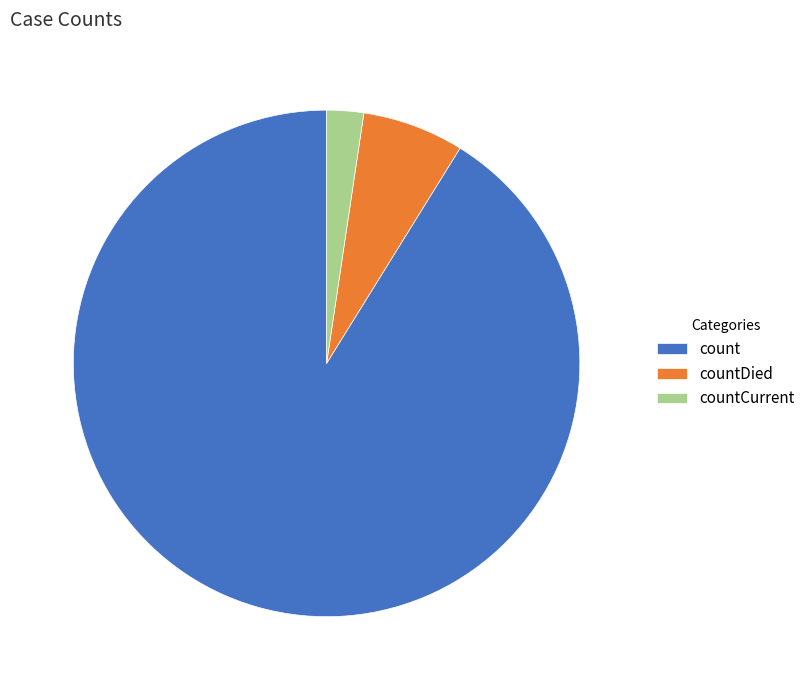

Which has a higher value, countDied or count?

count